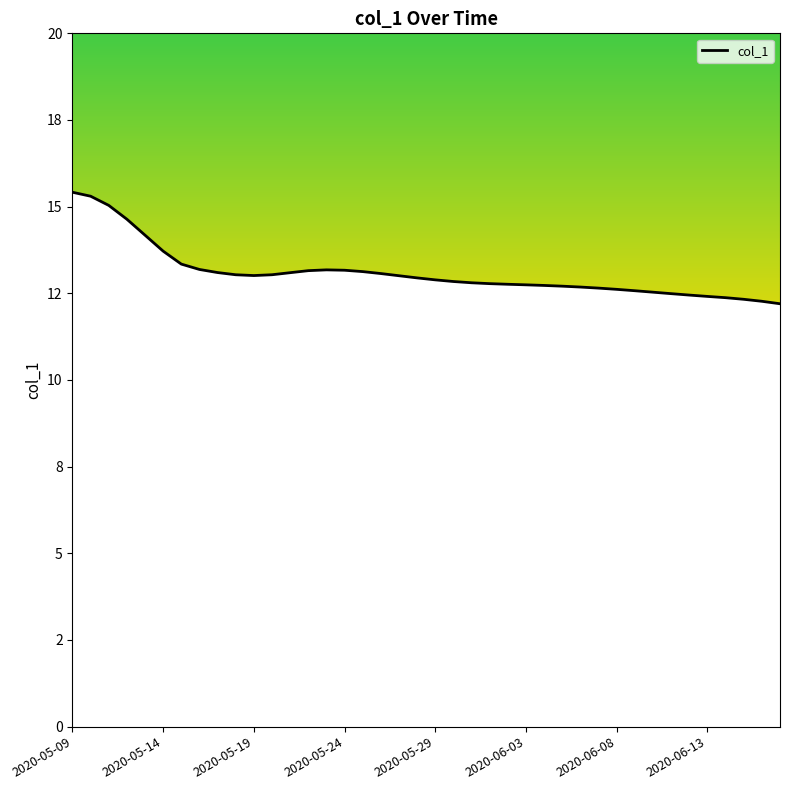

Which label corresponds to the largest value in the chart?

2020-05-09